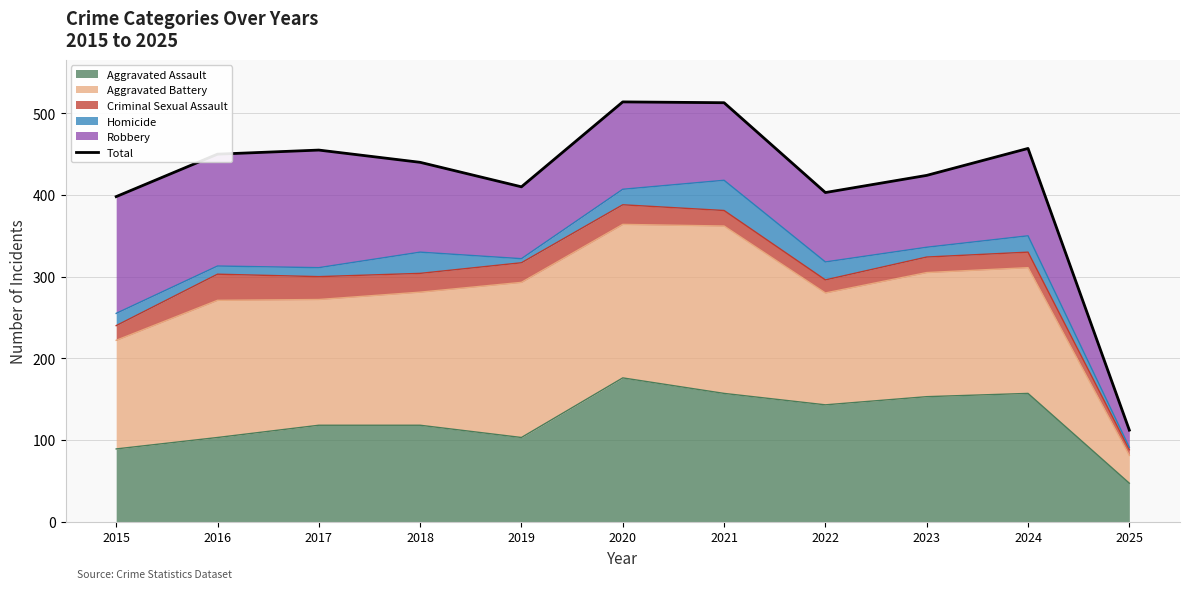

What is the maximum value for Aggravated Assault?

176